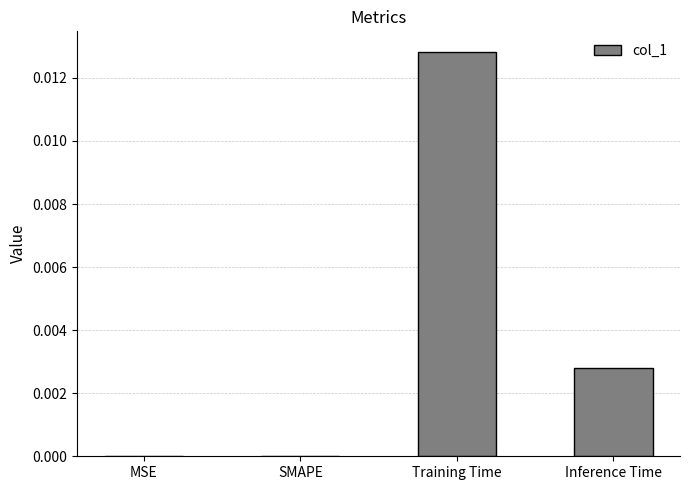

Which label corresponds to the largest value in the chart?

Training Time